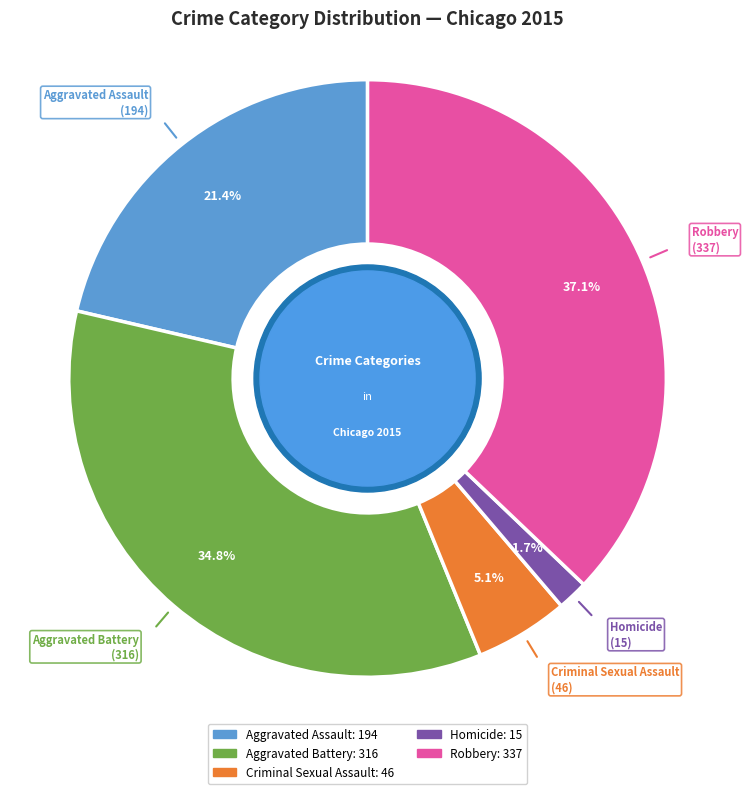

Rank the categories by value from highest to lowest.

Robbery, Aggravated Battery, Aggravated Assault, Criminal Sexual Assault, Homicide